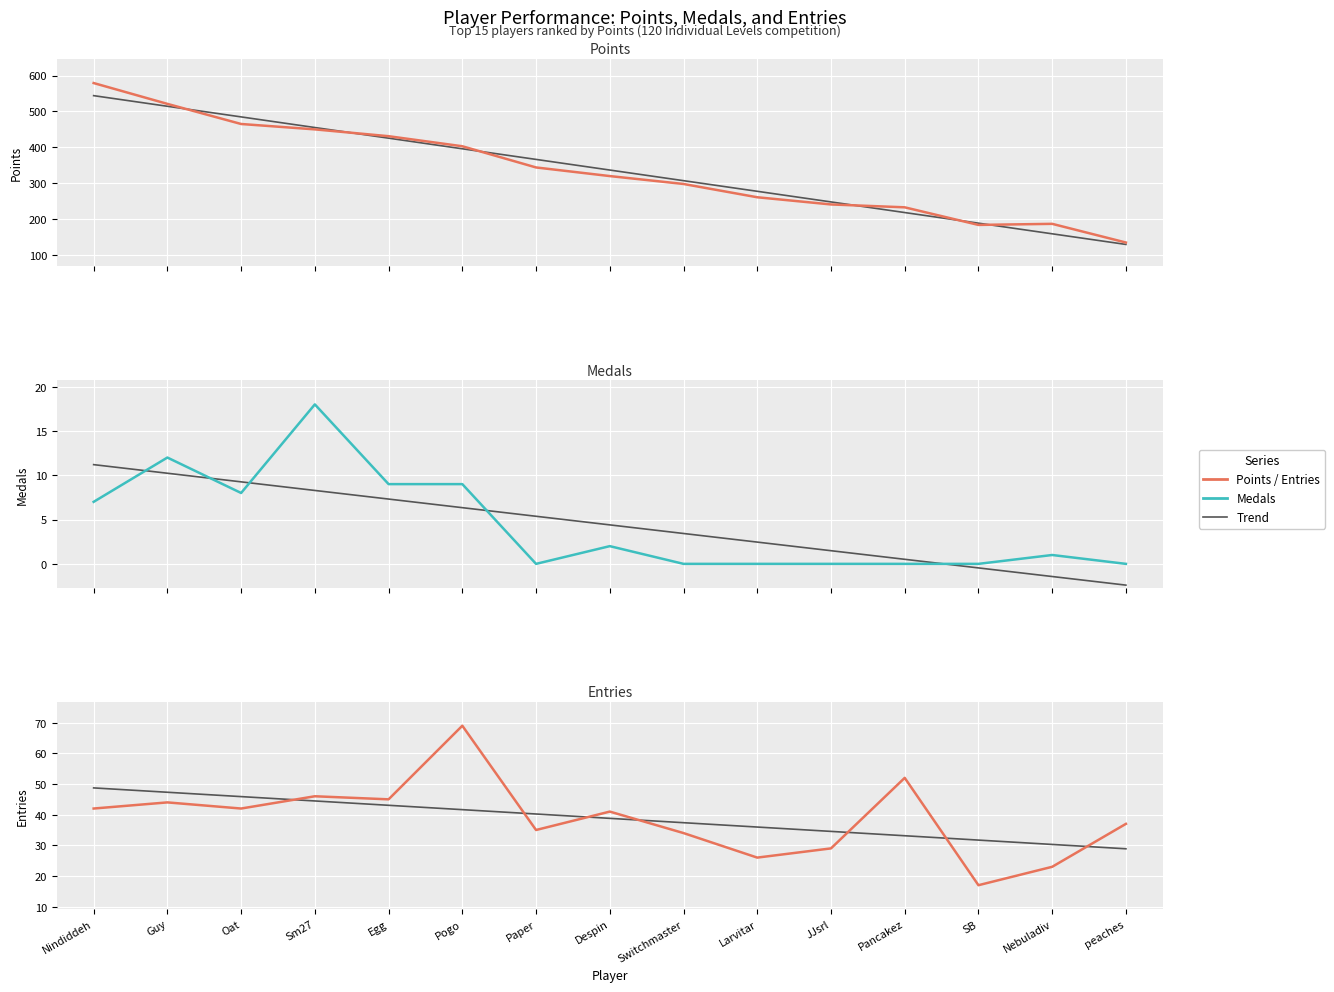

Rank the categories by Points value from highest to lowest.

Nindiddeh, Guy, Oat, Sm27, Egg, Pogo, Paper, Despin, Switchmaster, Larvitar, JJsrl, Pancakez, Nebuladiv, SB, peaches